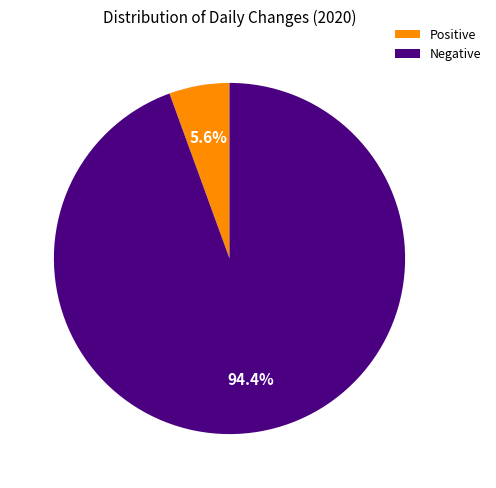

Rank the categories by value from highest to lowest.

Negative, Positive